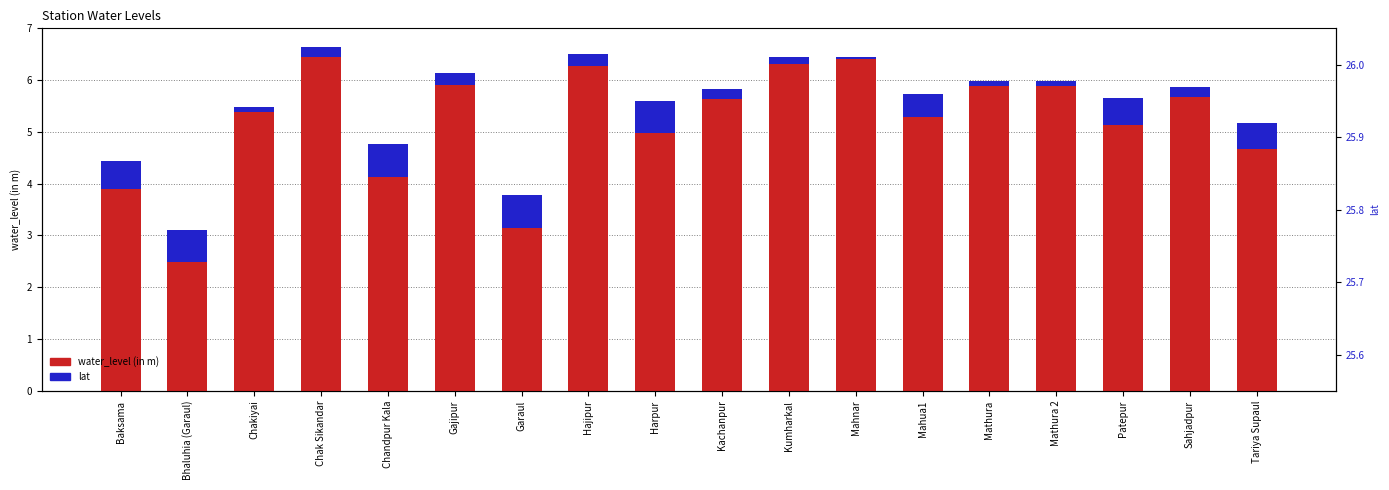

At which label does water_level (in m) reach its minimum?

Bhaluhia (Garaul)